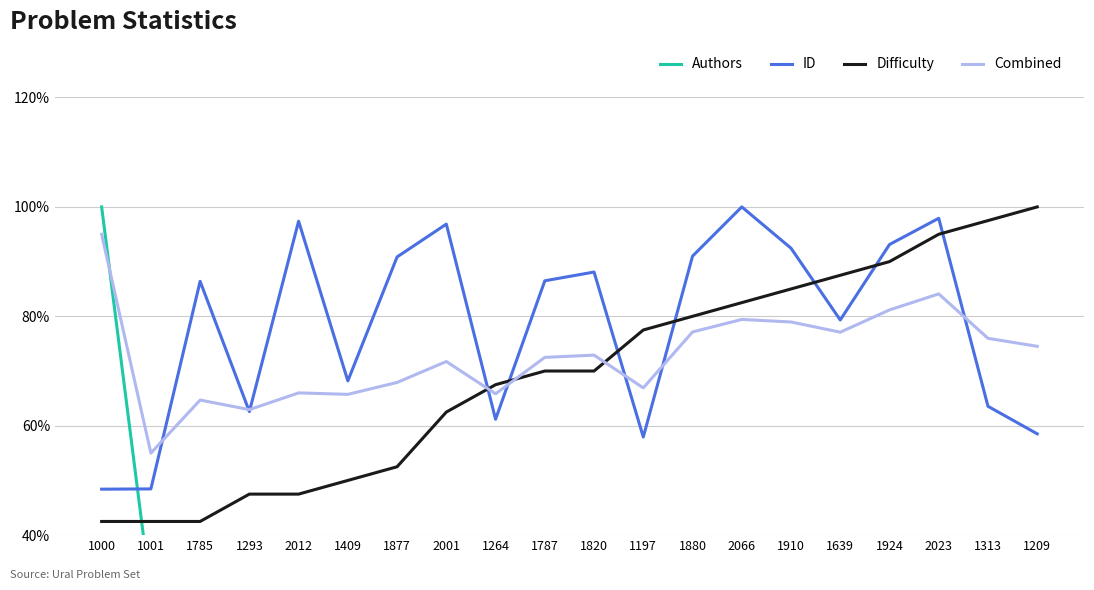

List the series in order of their peak value, highest first.

Authors, ID, Difficulty, Combined